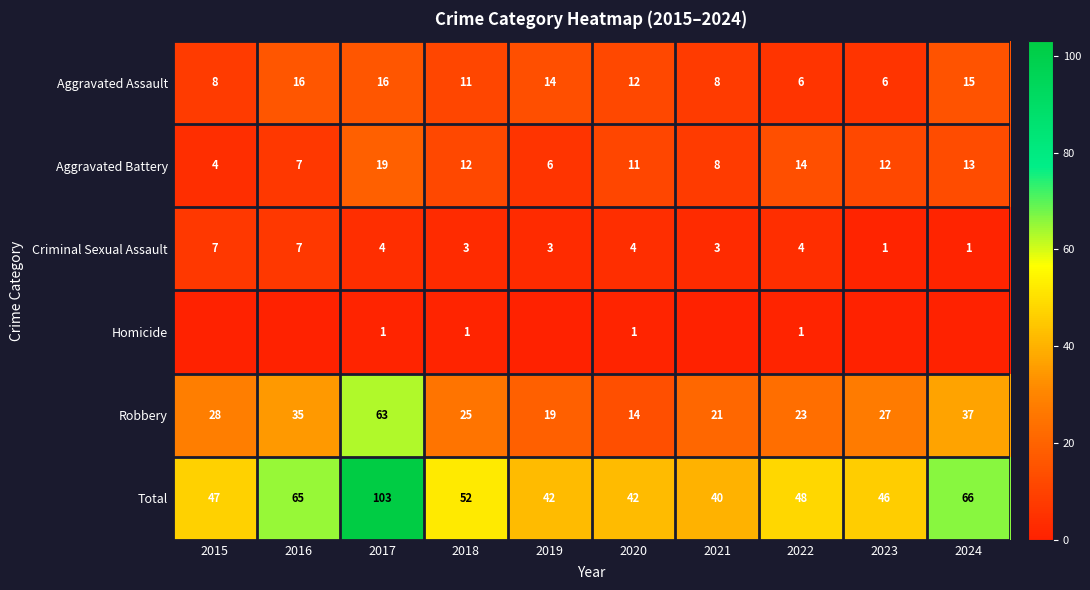

Is the value of Robbery at 2024 greater than the value of Aggravated Assault at 2020?

Yes